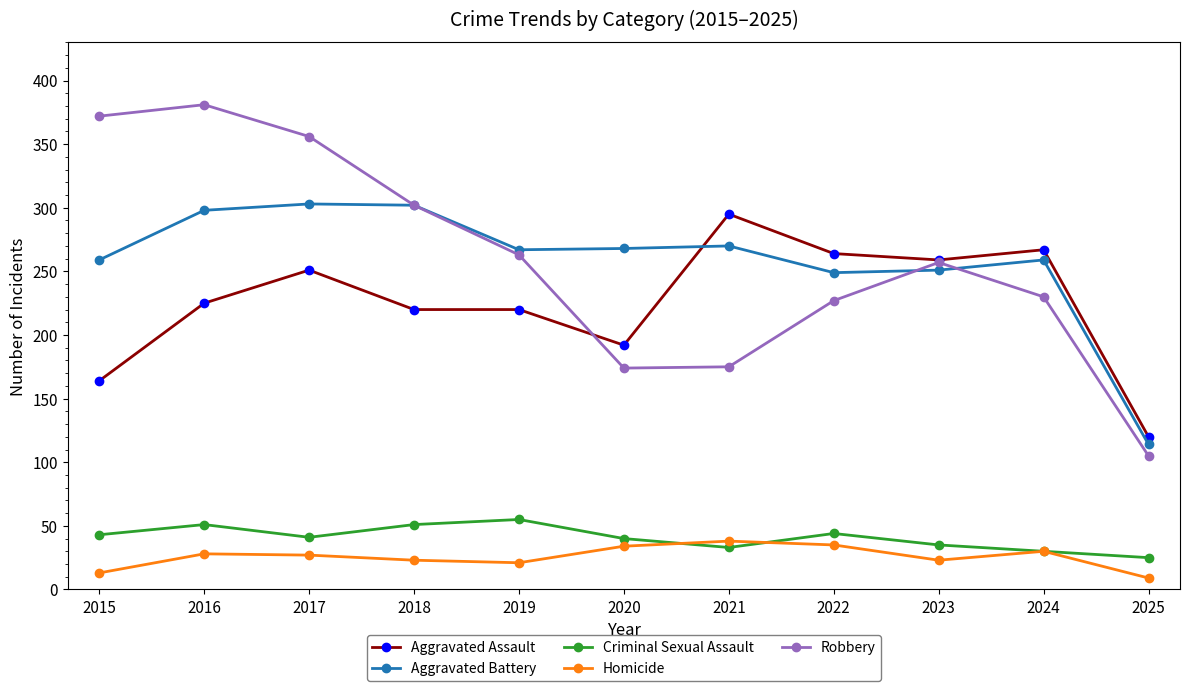

At how many categories does at least one series exceed 69?

11